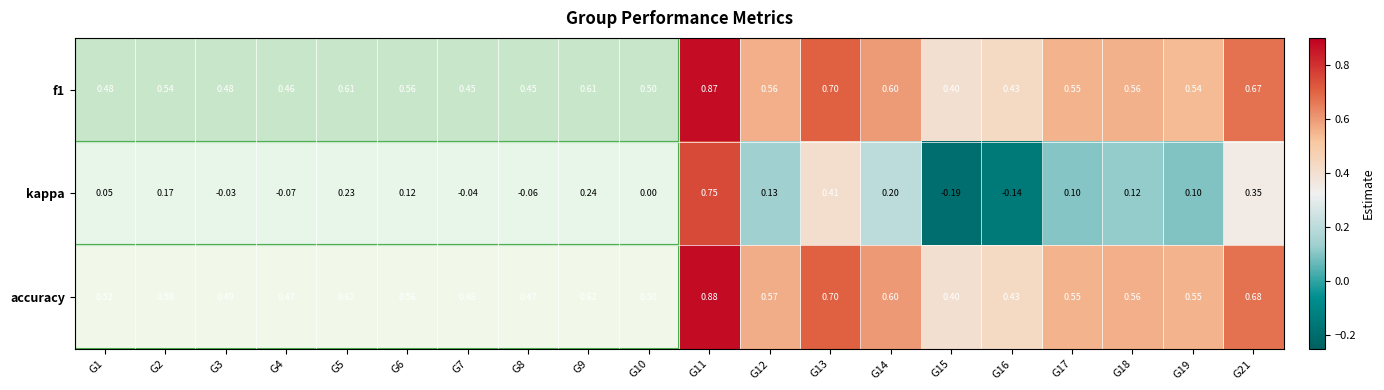

Which series has the widest spread of values?

kappa